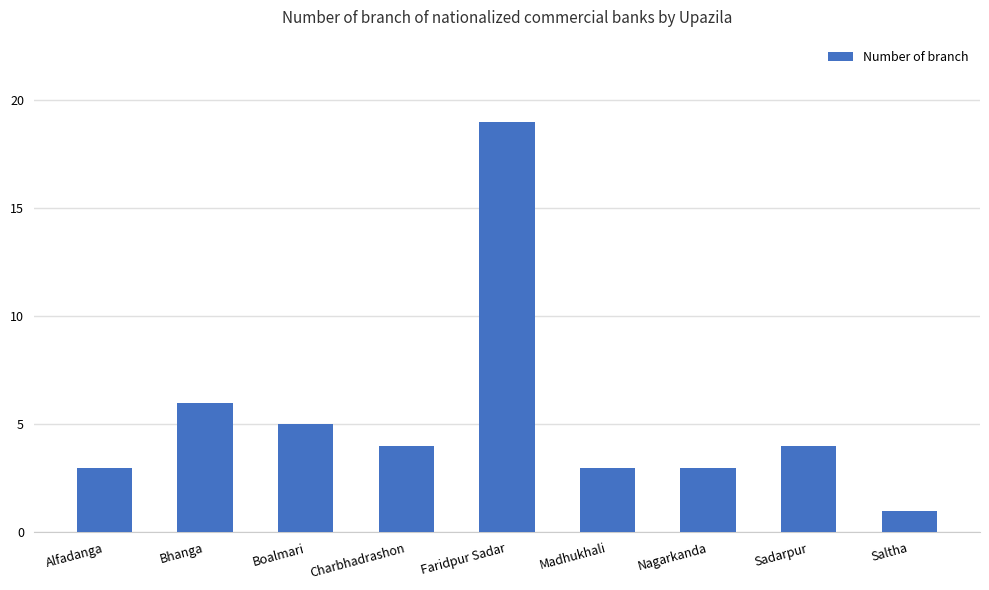

What is the ratio of the value at Boalmari to the value at Madhukhali?

1.7